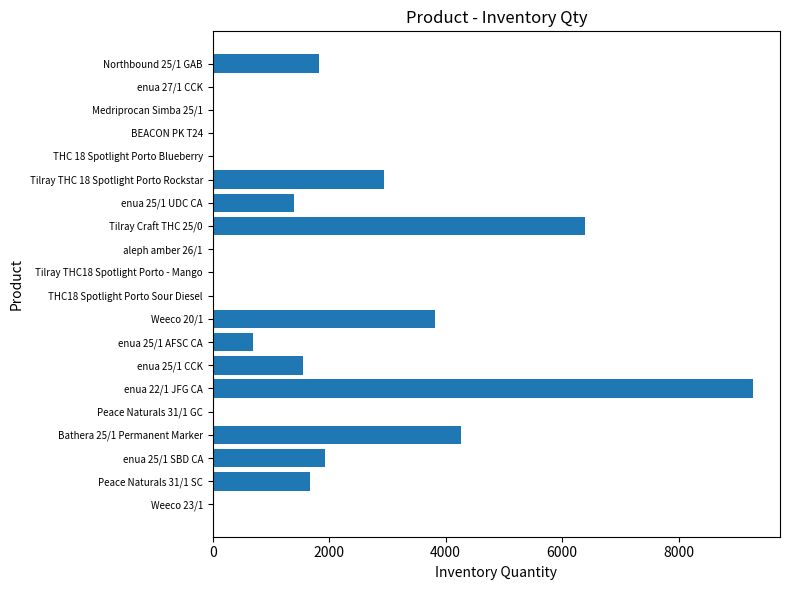

At which category does the chart reach its peak across all series?

enua 22/1 JFG CA